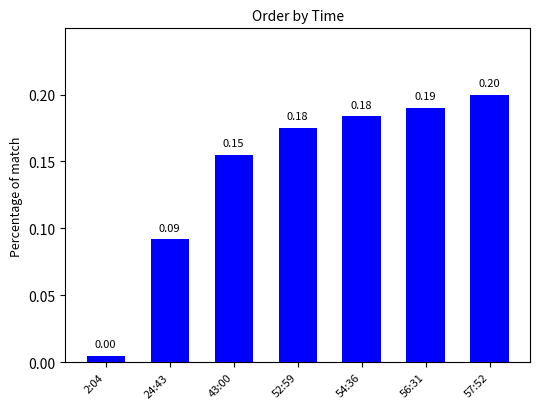

What is the sum of all values?

1.0